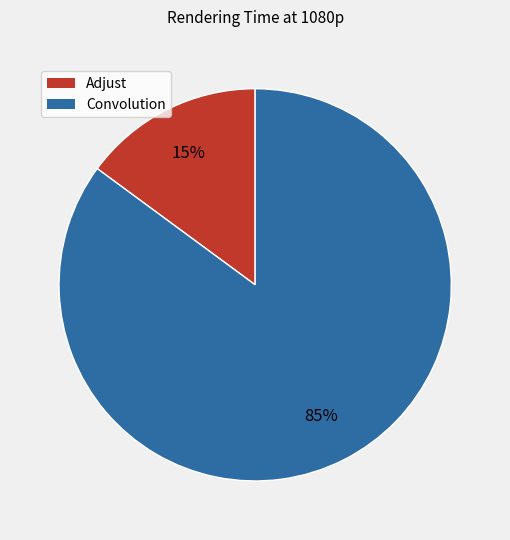

Count the number of slices in the pie.

2